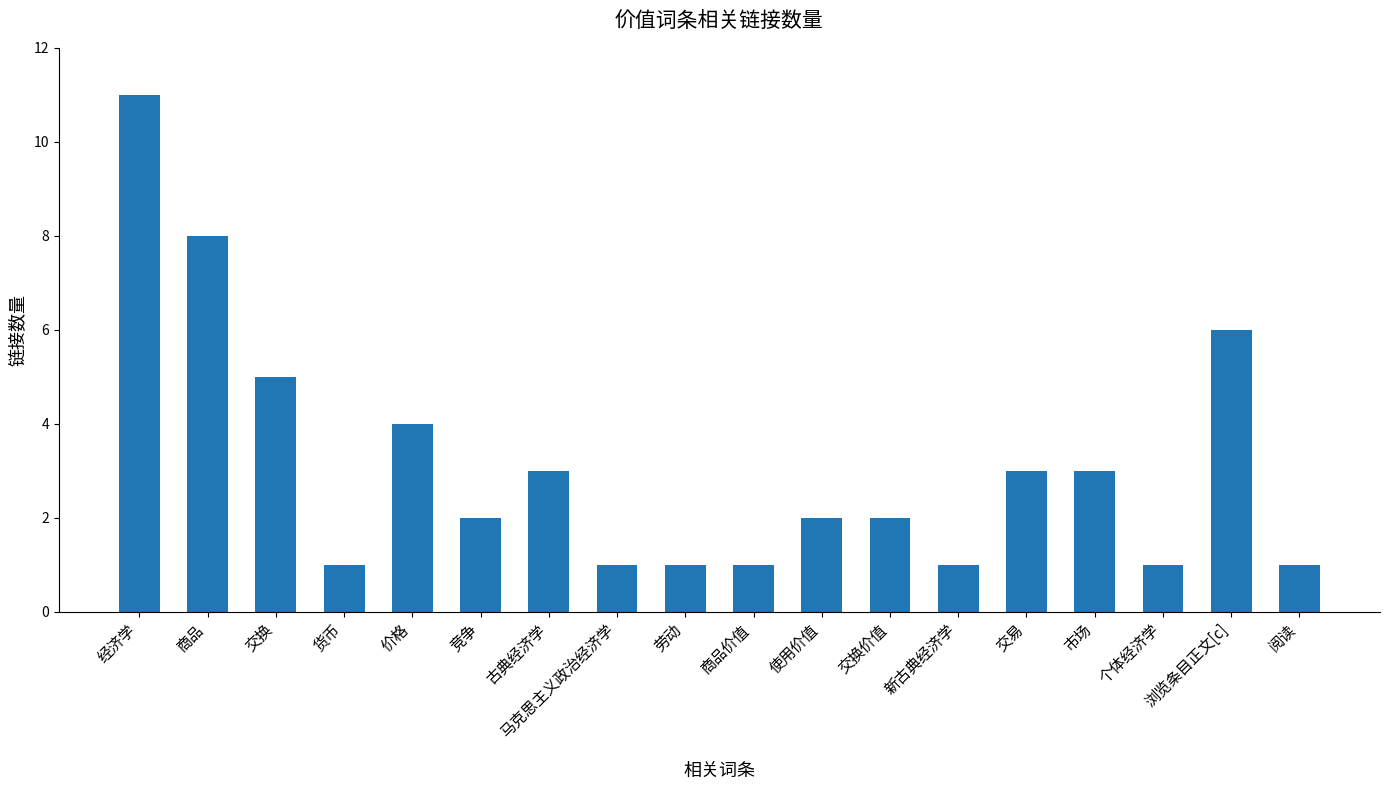

The chart shows a value of 3 at 交换. True or false?

False